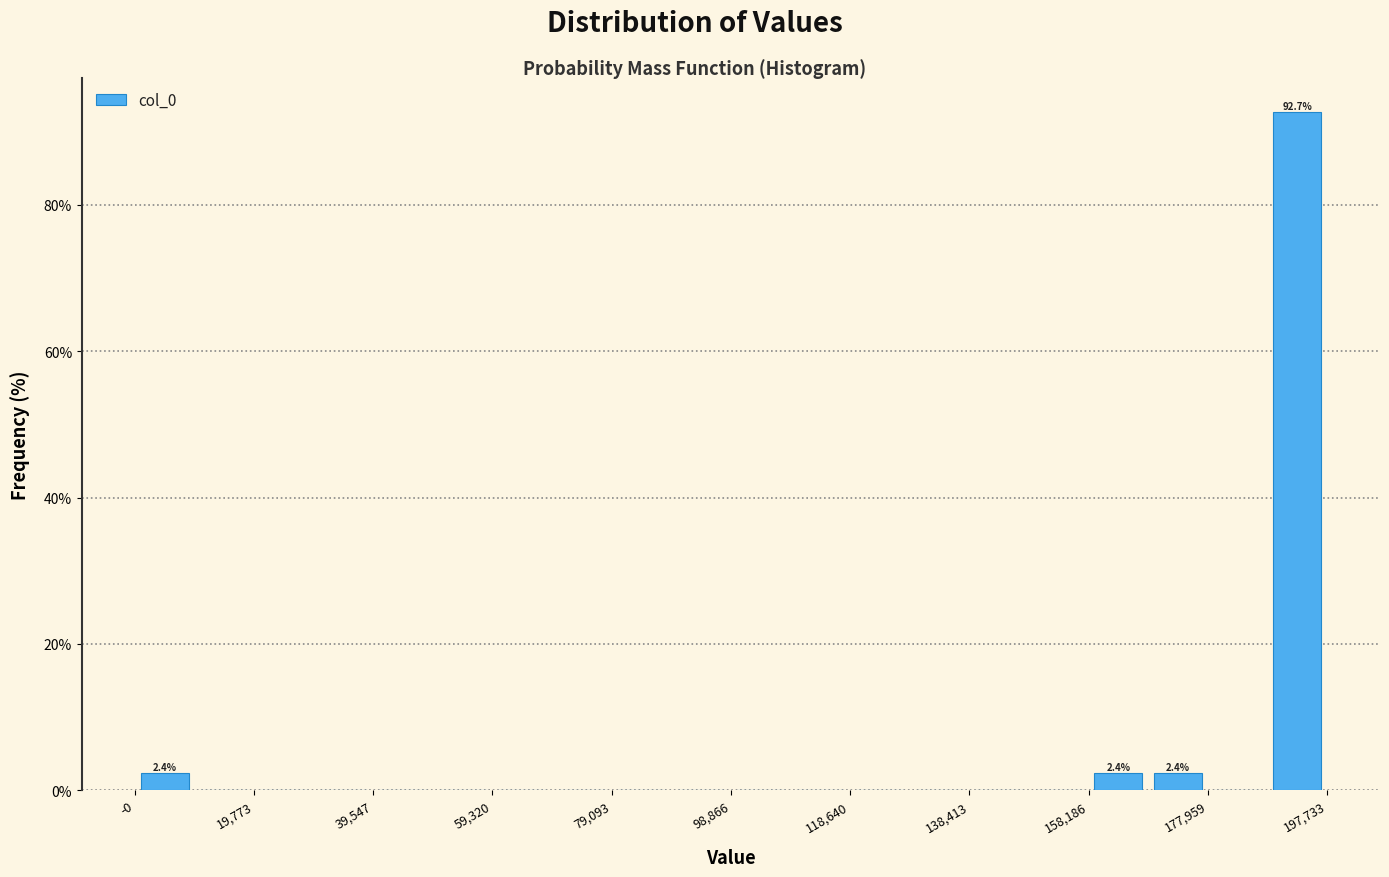

Which range on the x-axis has the tallest bar?

188000 to 198000